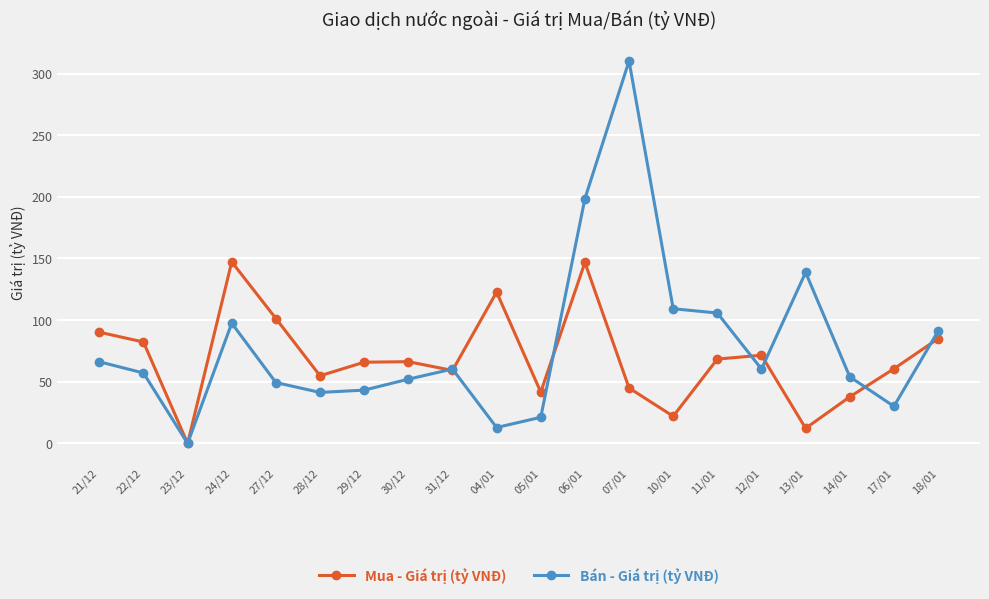

What position from the left is 06/01?

12